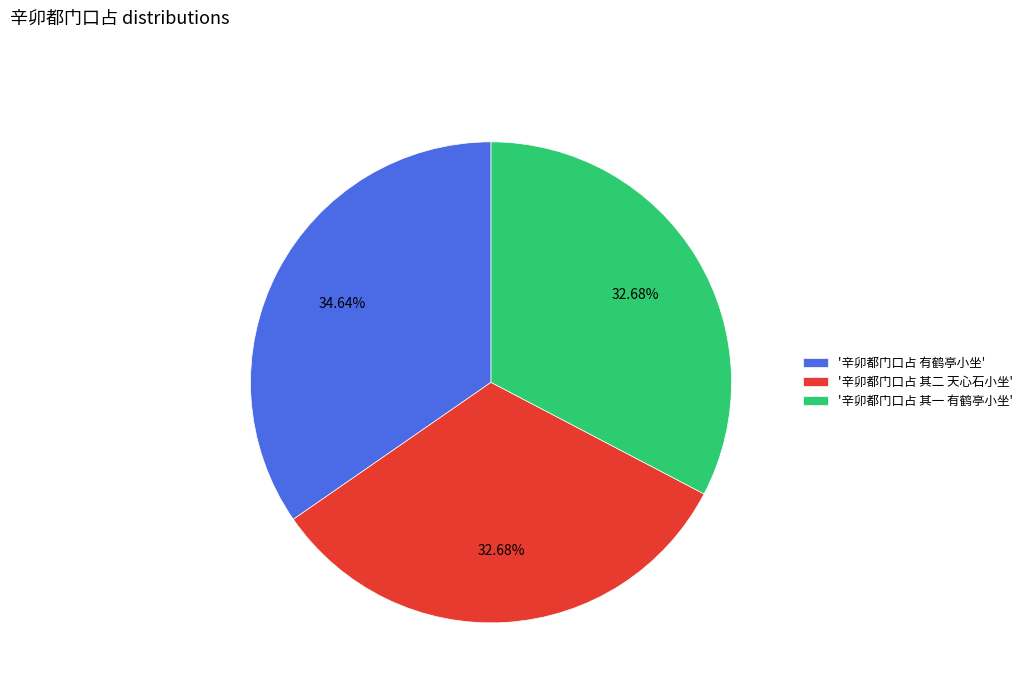

Approximately how many times larger is the value at '辛卯都门口占 其一 有鹤亭小坐' compared to '辛卯都门口占 有鹤亭小坐'?

0.9